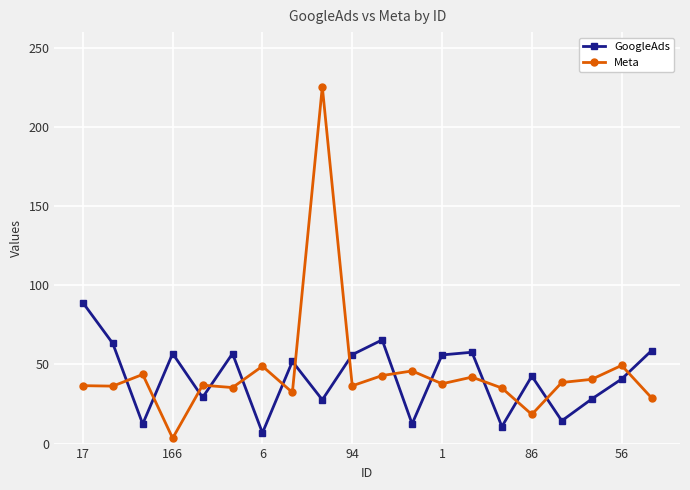

How many series are shown in this chart?

2